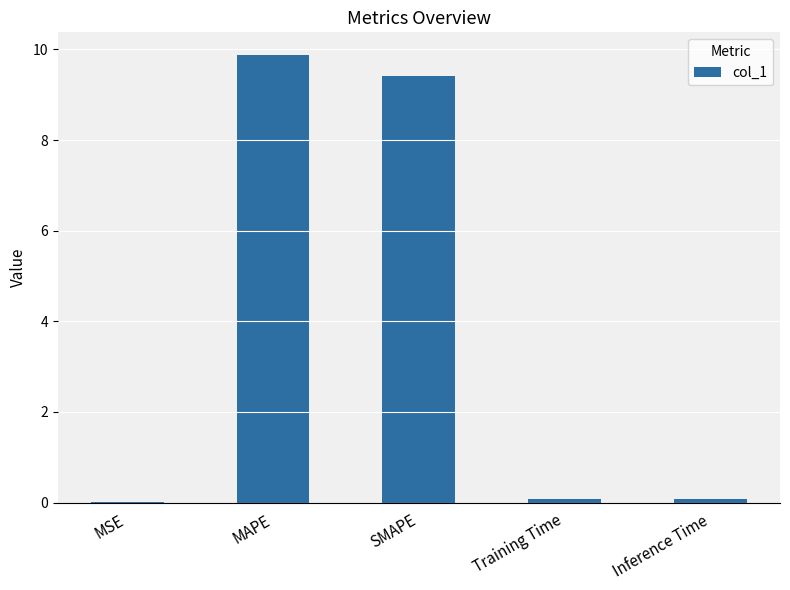

What is the greatest value displayed?

9.9